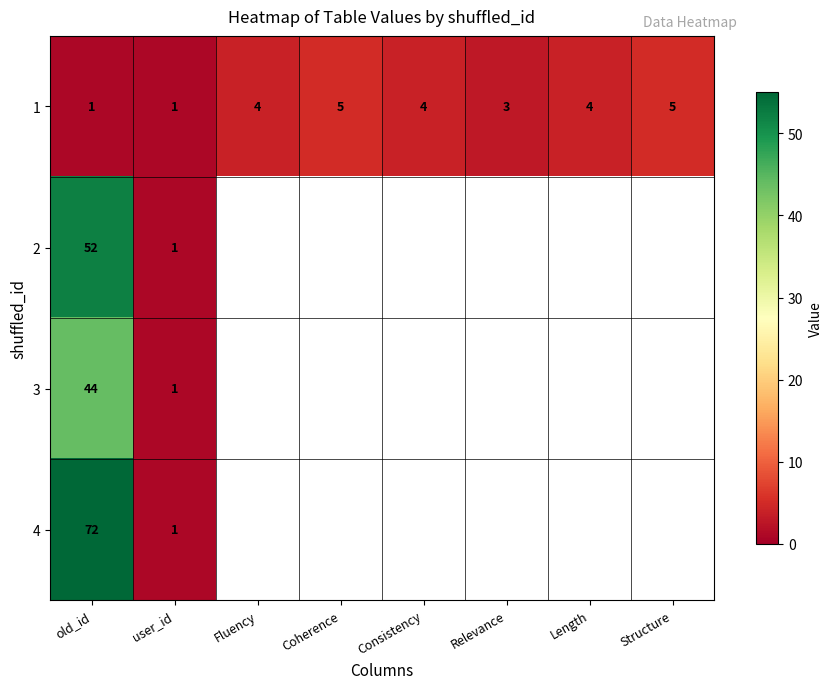

Between Consistency and user_id, which is larger?

Consistency